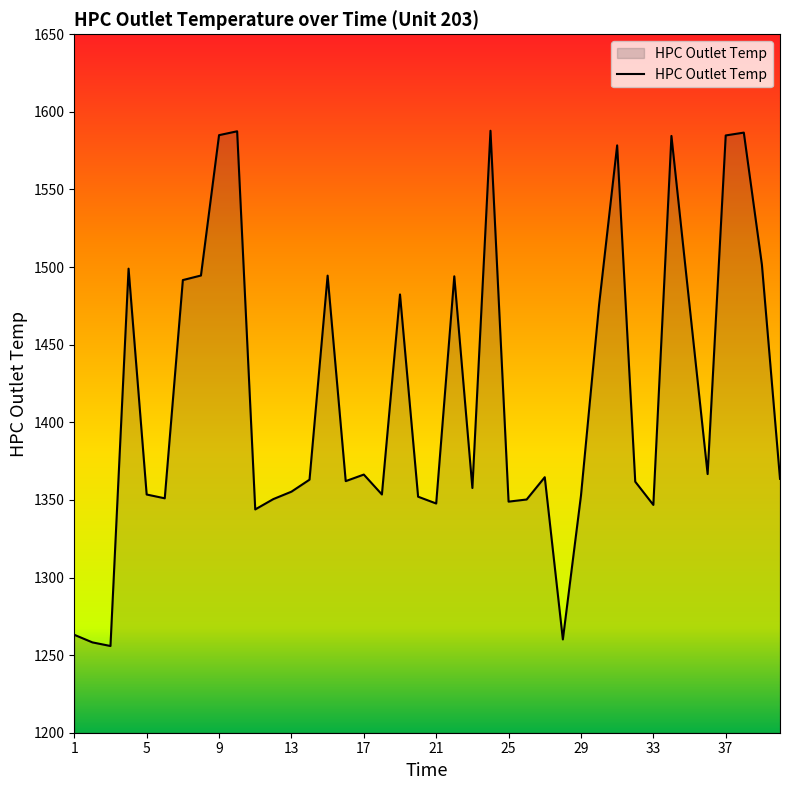

What is the smallest value displayed?

1255.9